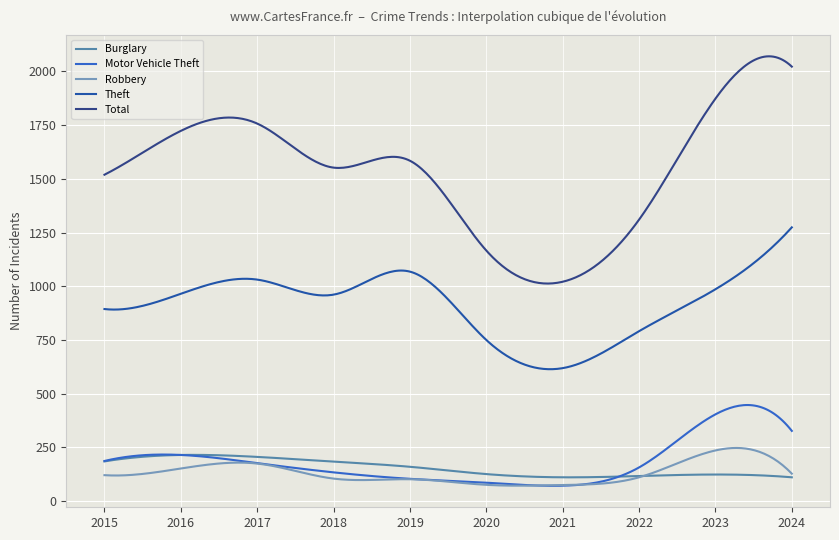

Which series has the largest range (max minus min)?

Total